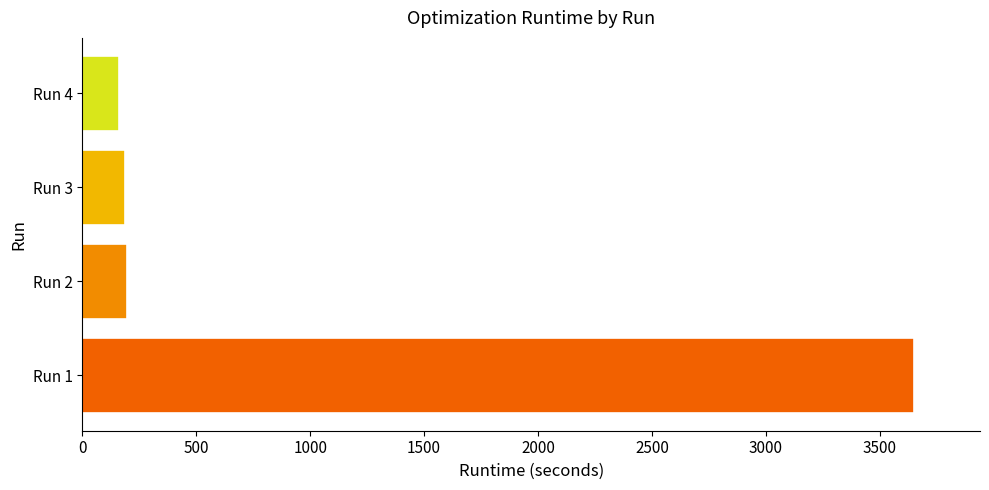

What is the change in value from Run 1 to Run 2?

-3452.6